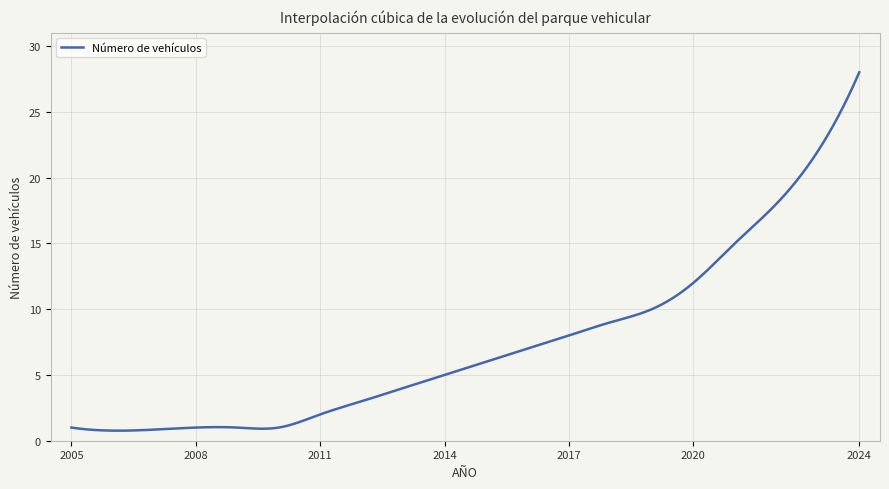

What is the maximum value shown in the chart?

28.0